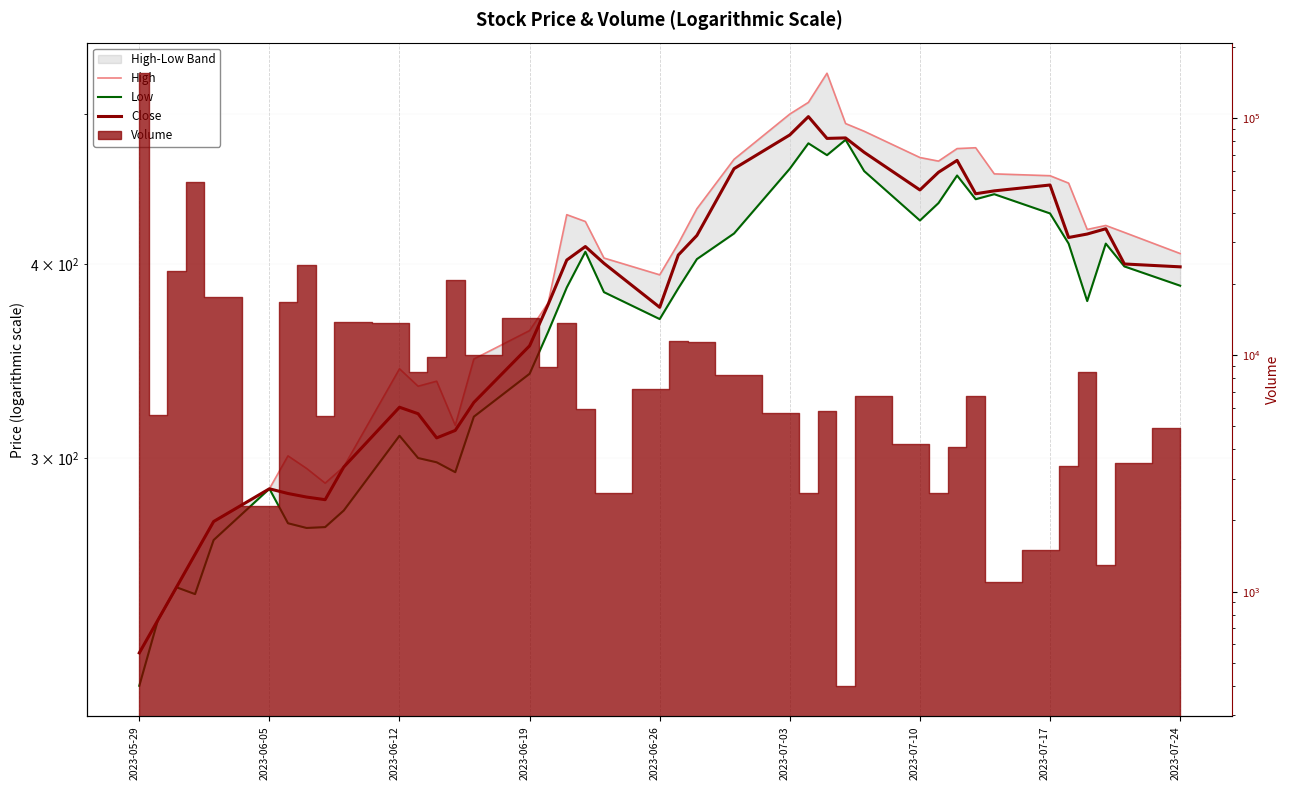

What is the sum of all High values?

15534.9